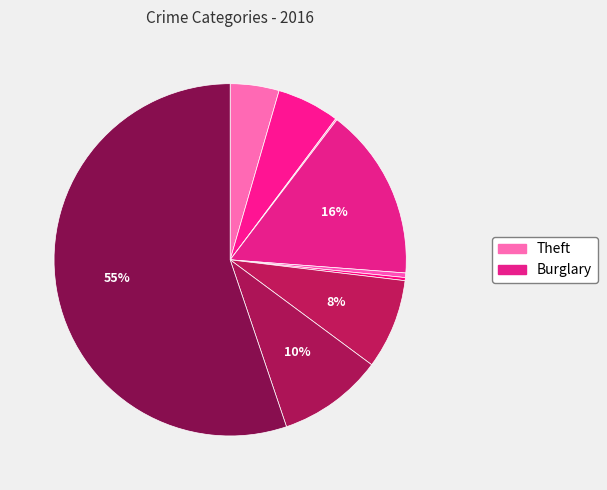

Which slice is the smallest?

Arson